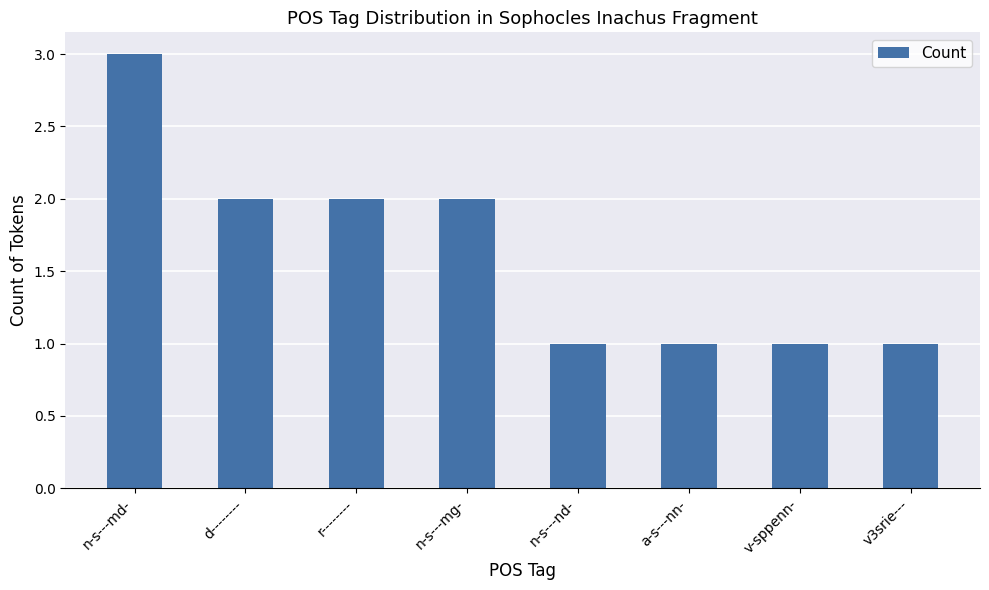

Approximately how many times larger is the value at v-sppenn- compared to r--------?

0.5